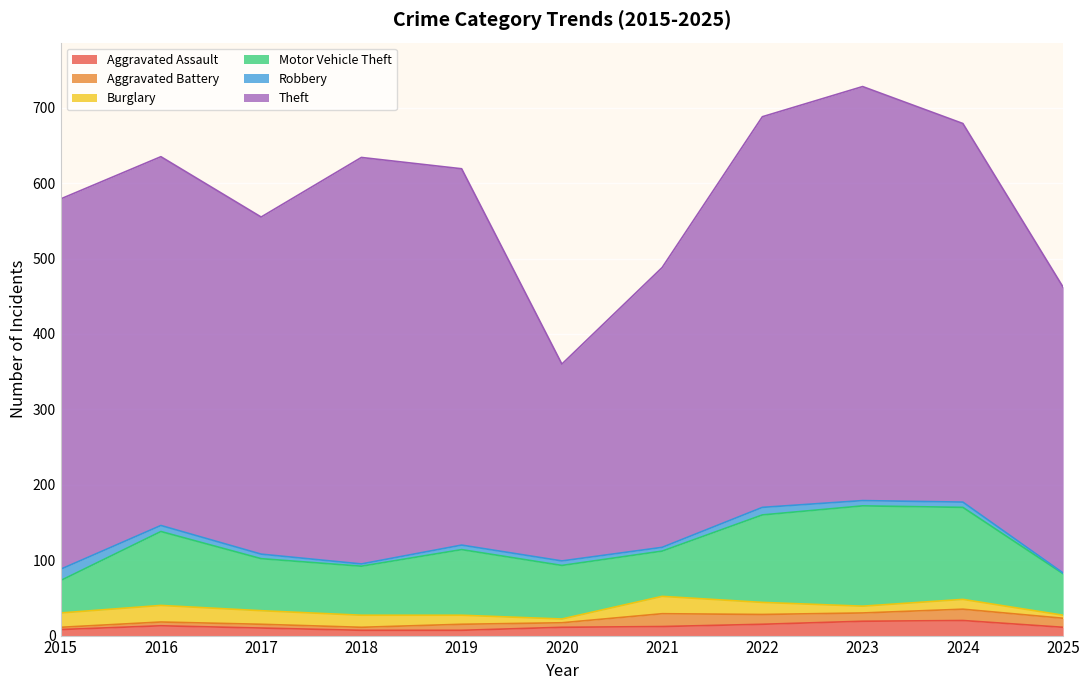

True or false: Robbery and Motor Vehicle Theft intersect in this chart.

False